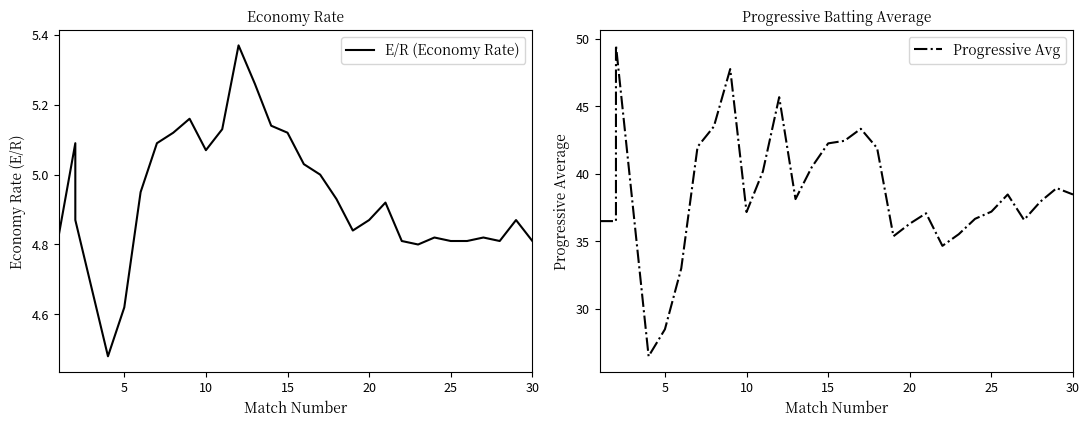

What are all the series names shown in the legend?

E/R (Economy Rate), Progressive Avg